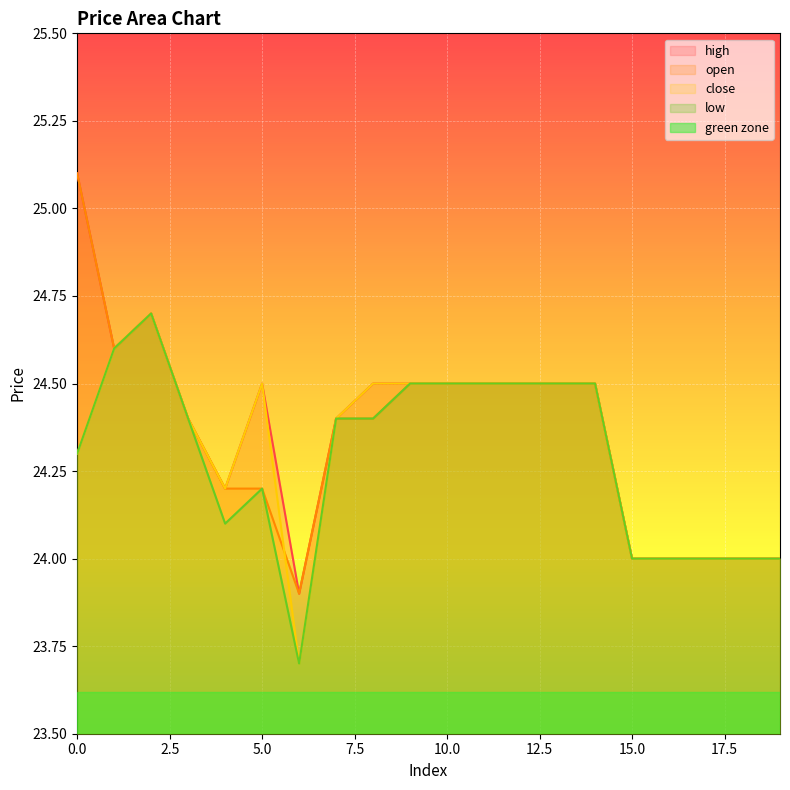

True or false: low and open cross at least once.

False